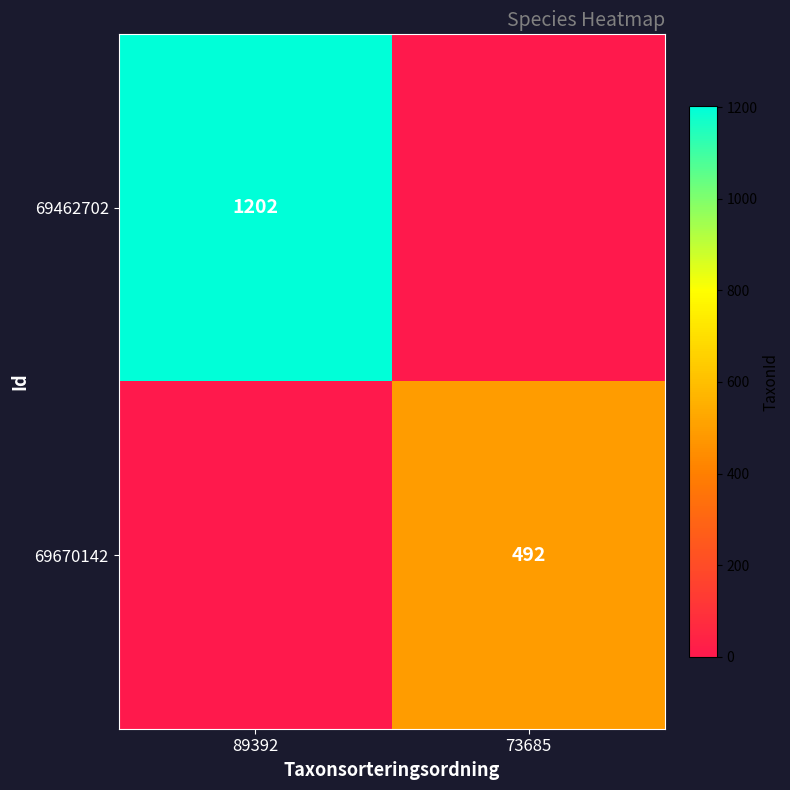

Is it true that 69462702 equals 1202 at 89392?

True